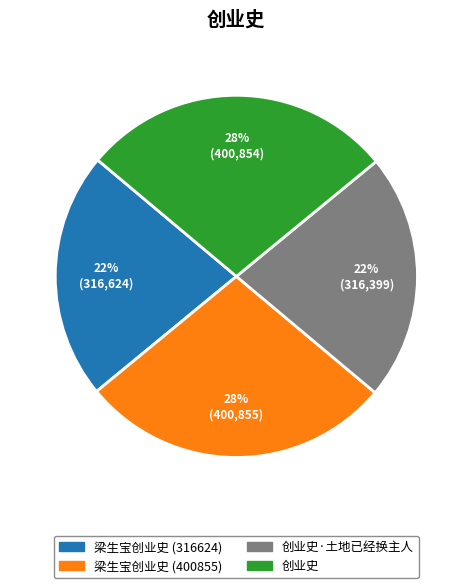

Between 创业史·土地已经换主人 and 梁生宝创业史 (400855), which is larger?

梁生宝创业史 (400855)